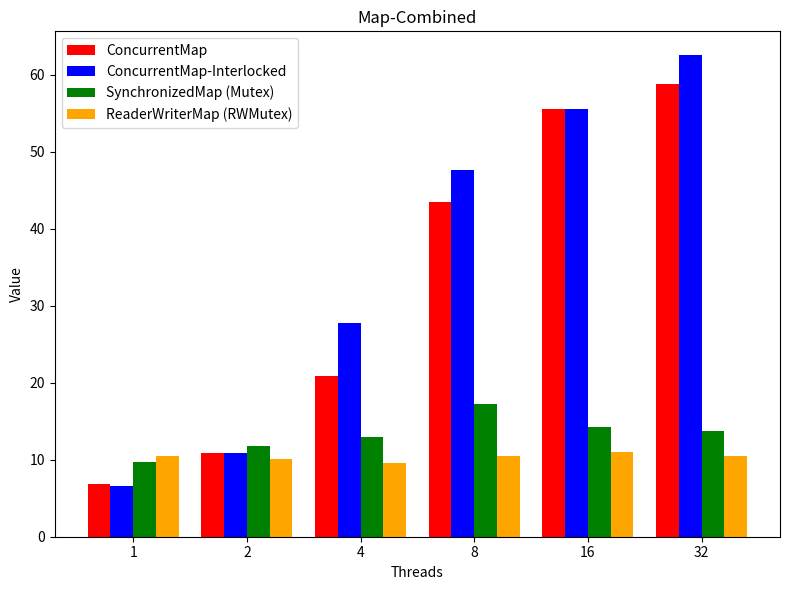

Which series changed the most between 1 and 2?

ConcurrentMap-Interlocked